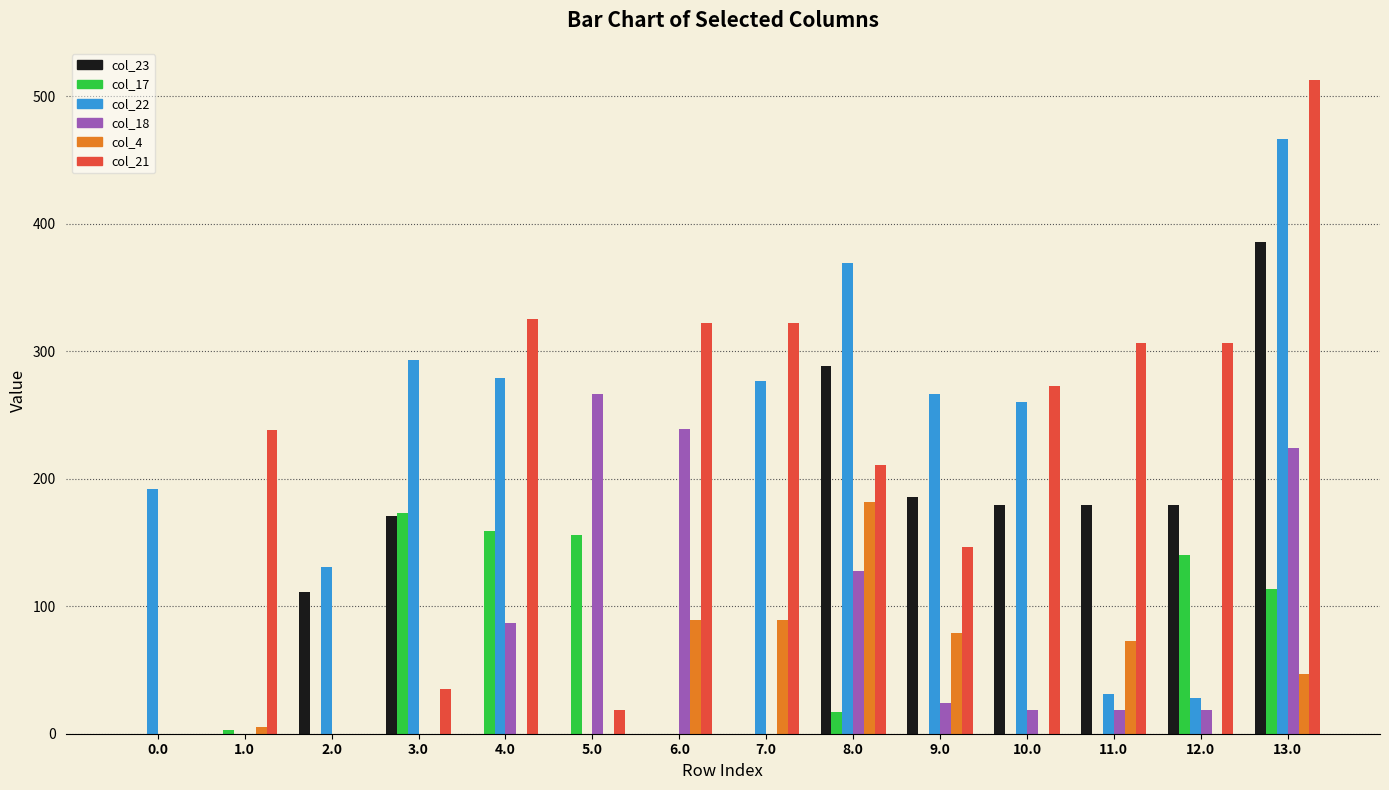

How many values in the col_23 series exceed 170?

7